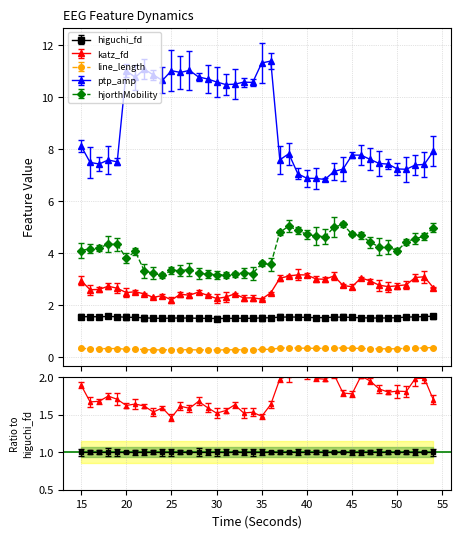

At 22, list the series in order from smallest to largest.

line_length_EEG, higuchi_fd_EEG, katz_fd_EEG, hjorthMobility_EEG, ptp_amp_EEG